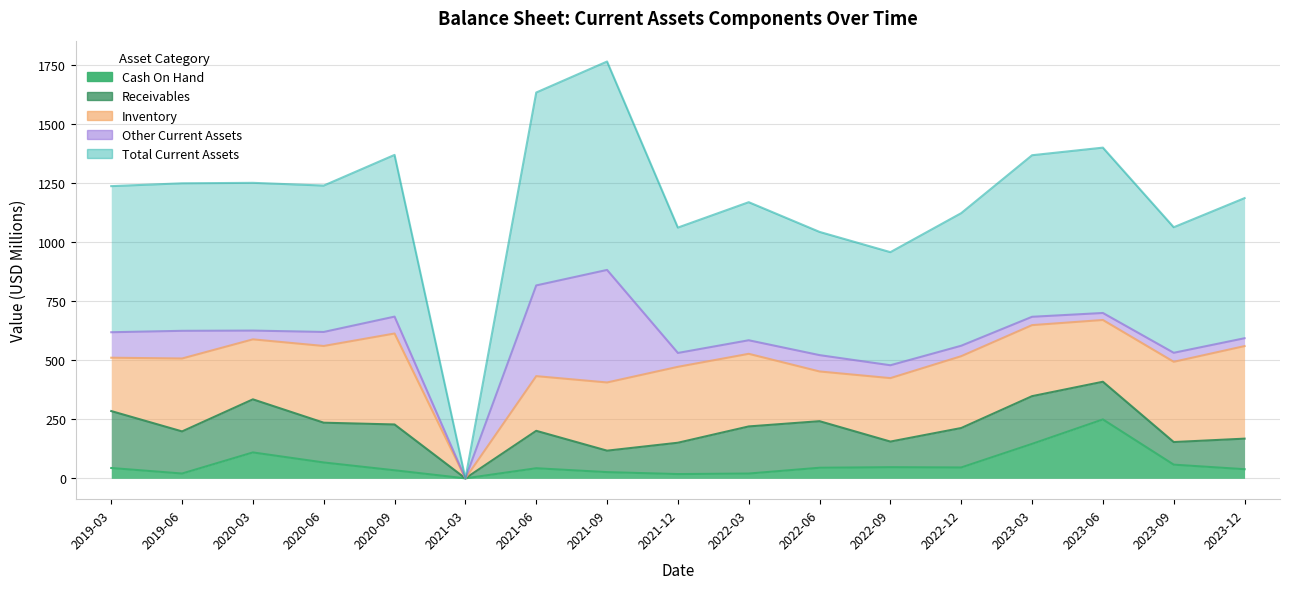

What is the label of the 1st point from the left?

2019-03-31